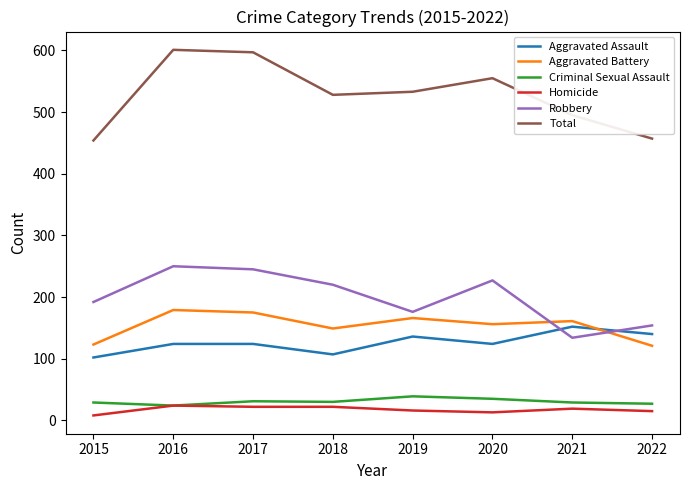

At 2015, list the series in order from smallest to largest.

Homicide, Criminal Sexual Assault, Aggravated Assault, Aggravated Battery, Robbery, Total